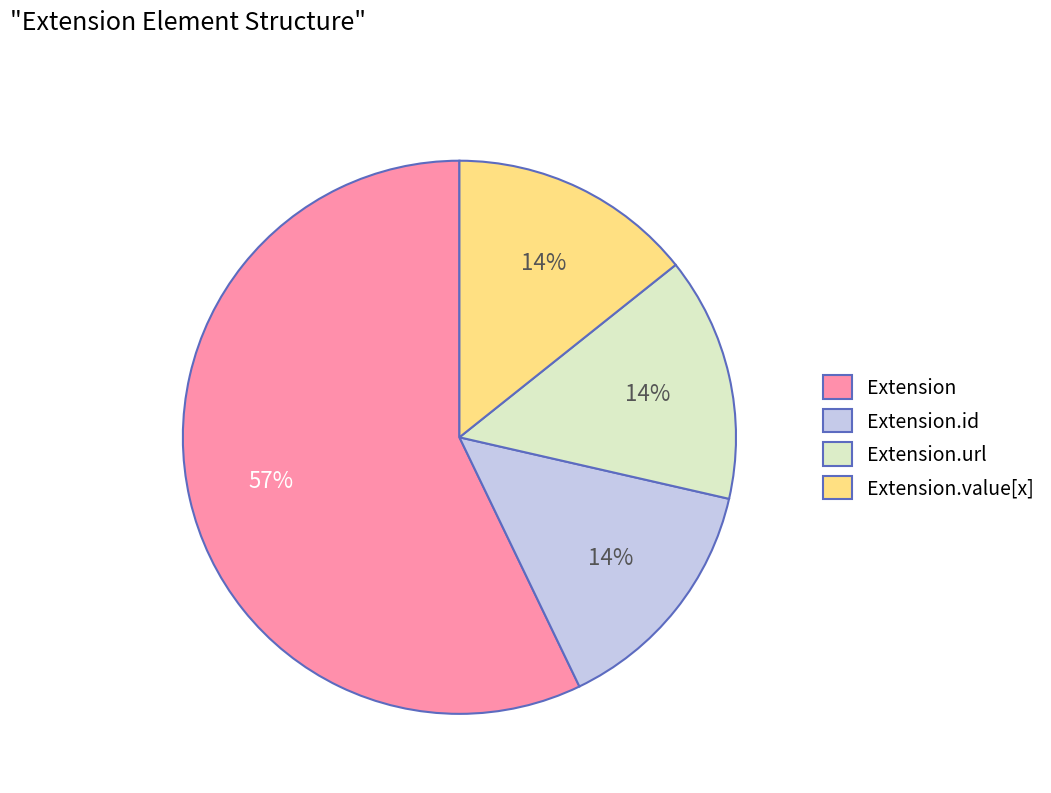

Does any single category account for the majority?

Yes